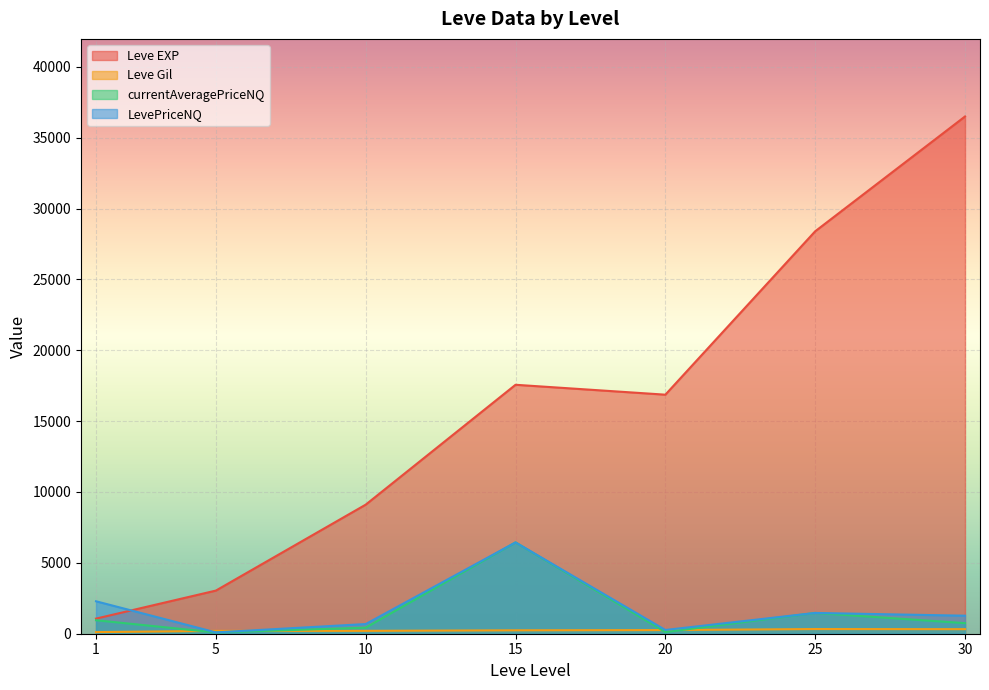

At which label does LevePriceNQ first exceed 260?

1